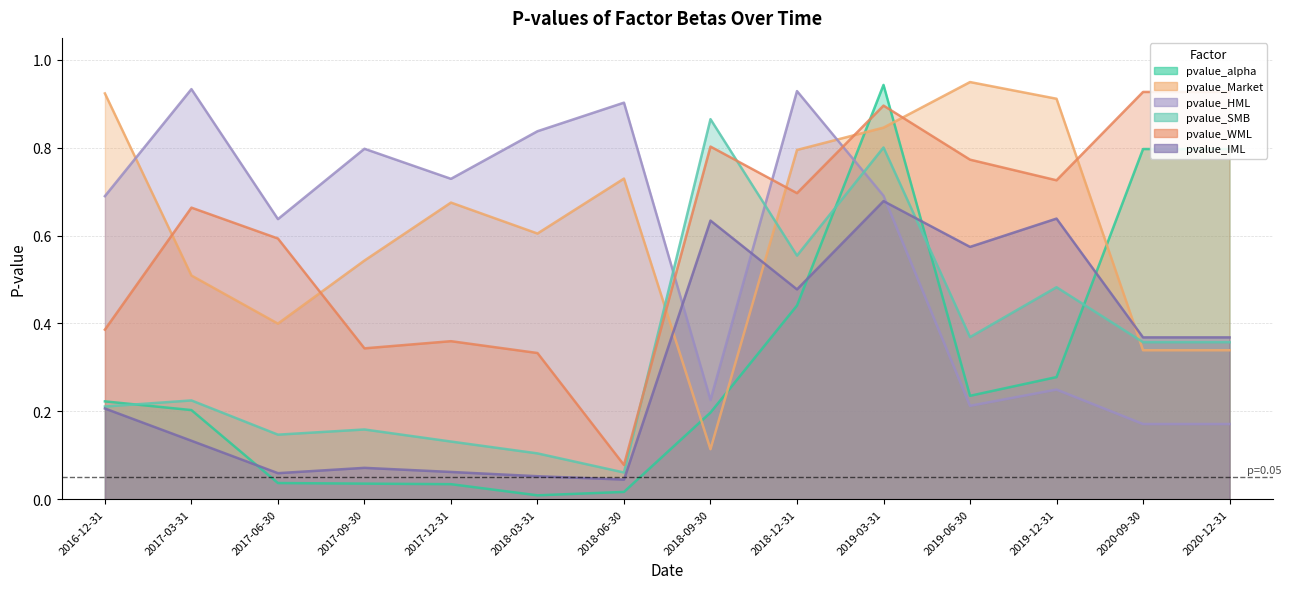

The value of pvalue_SMB at 2018-06-30 is 0.1. True or false?

False